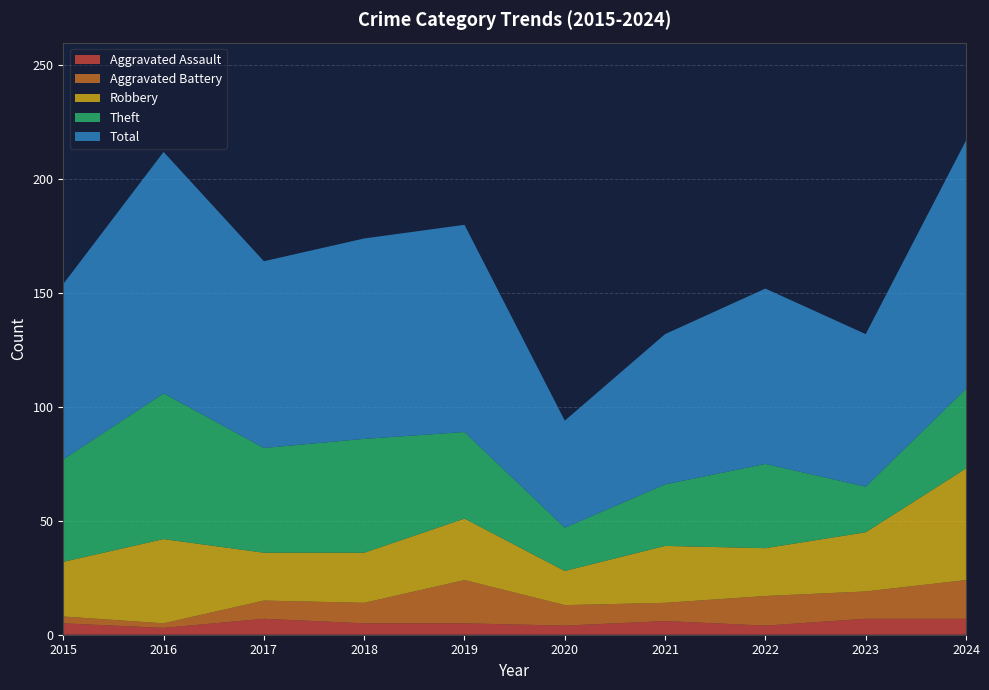

Reading left to right, extract all data points from this chart.

Aggravated Assault: 5	3	7	5	5	4	6	4	7	7
Aggravated Battery: 3	2	8	9	19	9	8	13	12	17
Robbery: 24	37	21	22	27	15	25	21	26	49
Theft: 45	64	46	50	38	19	27	37	20	35
Total: 77	106	82	88	91	47	66	77	67	109